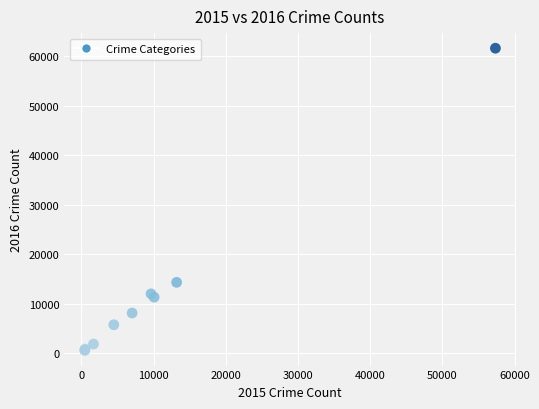

What Y value in the scatter plot is closest to 31066?

14289